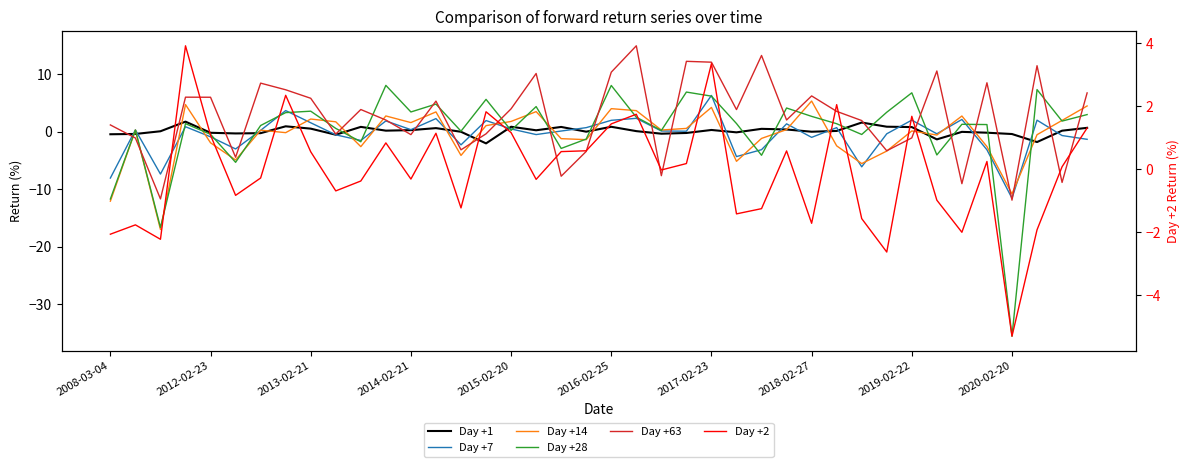

Is it true that Day +7 equals 6.3 at 2017-02-23?

True